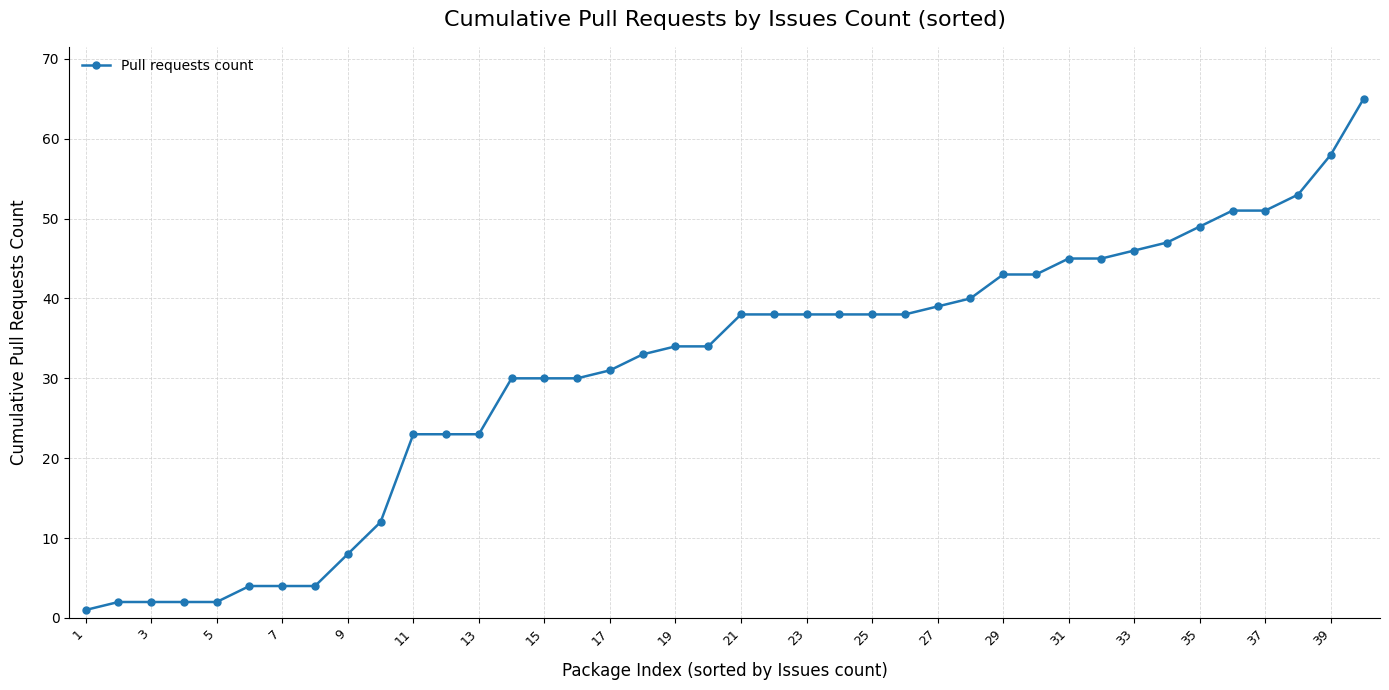

Does the chart have visible grid lines?

Yes